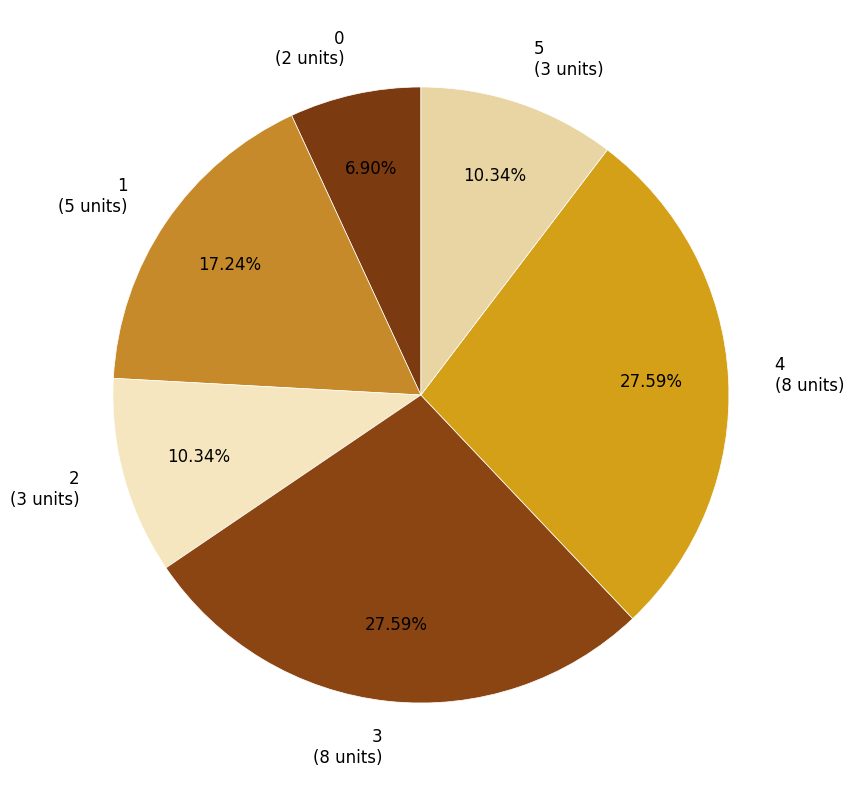

Is there any slice that represents more than half of the pie?

No